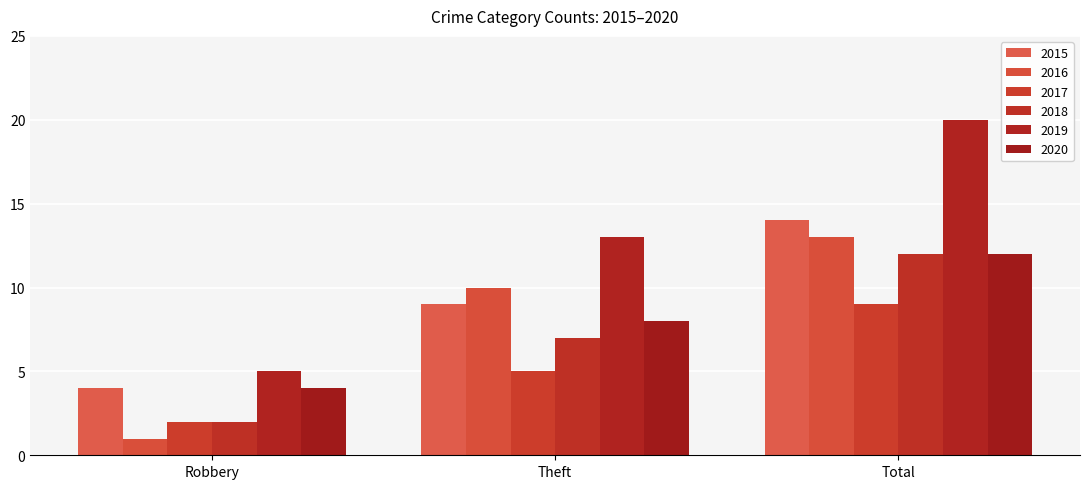

Between Robbery and Total, which is larger?

Total